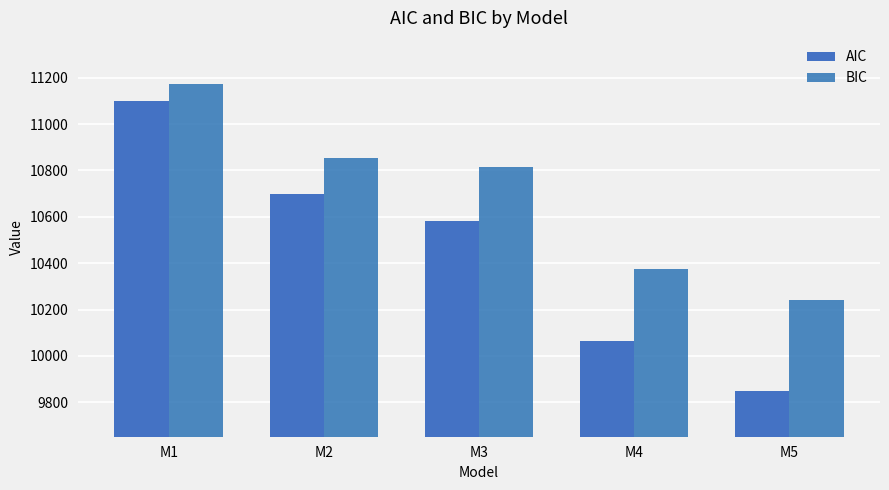

Are the bars grouped side by side (vs. stacked)?

Yes